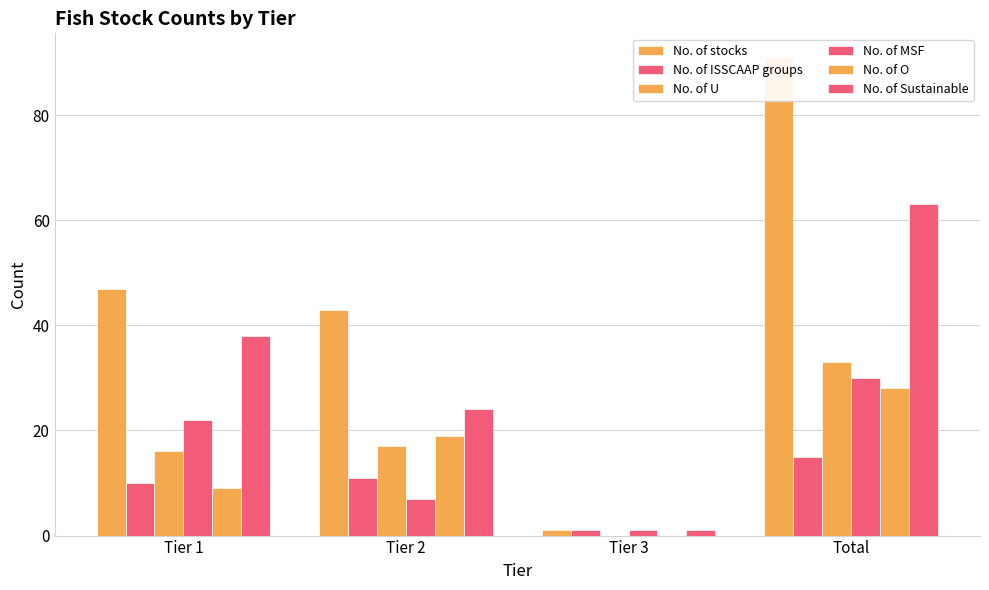

How many values in the No. of O series exceed 19?

1